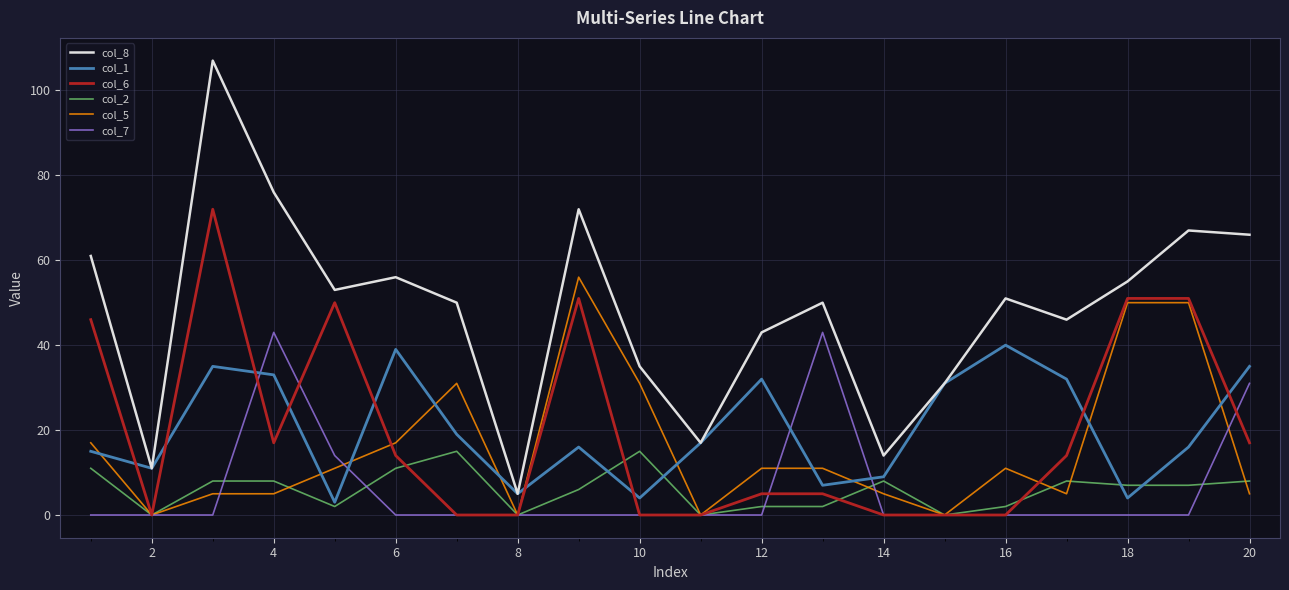

How many lines are shown in the chart?

6